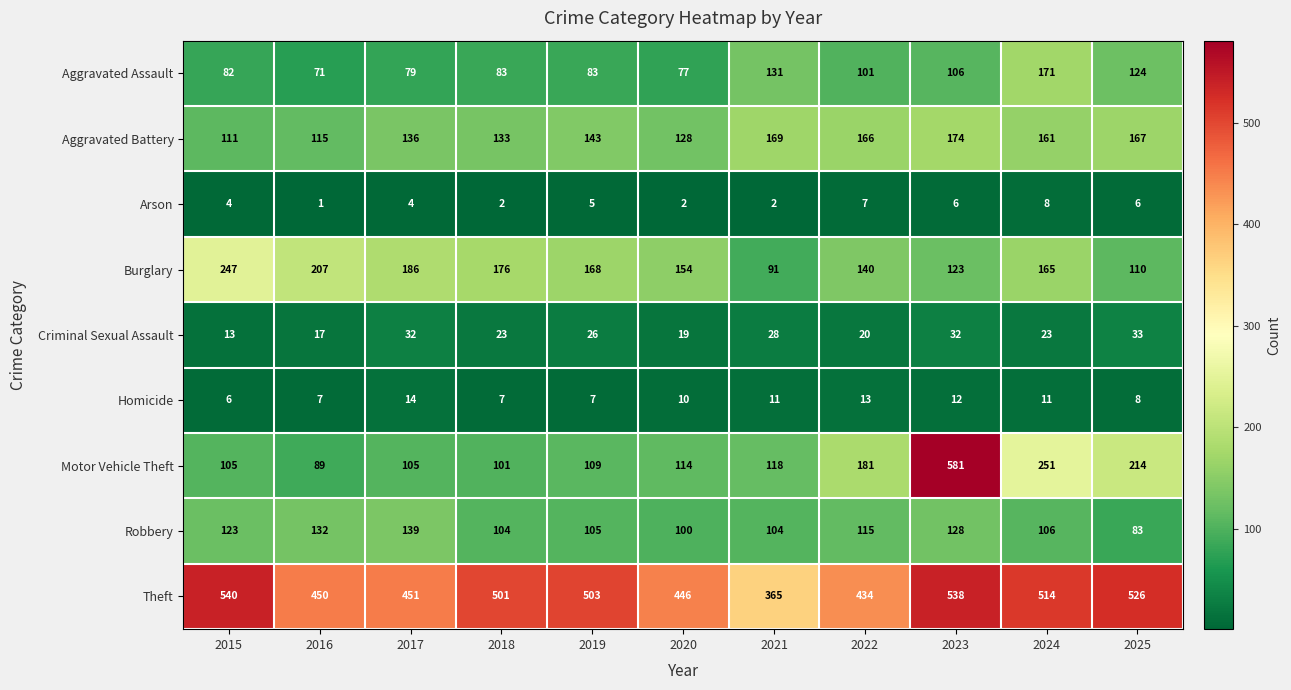

What is the difference between the second highest and second lowest values in the Criminal Sexual Assault series?

15